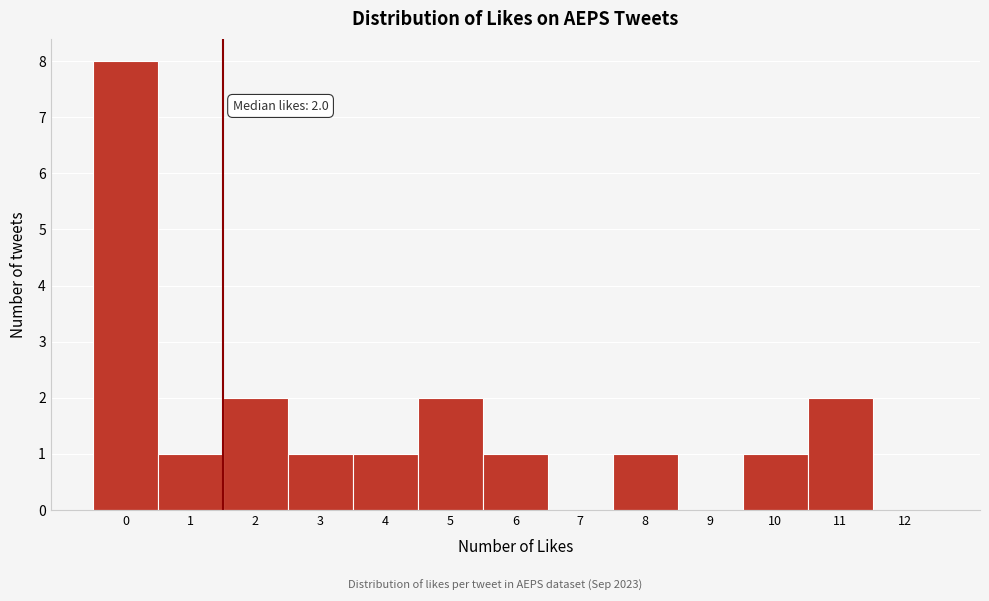

Reading right to left, transcribe all the data shown in this chart.

12=0	11=2	10=1	9=0	8=1	7=0	6=1	5=2	4=1	3=1	2=2	1=1	0=8